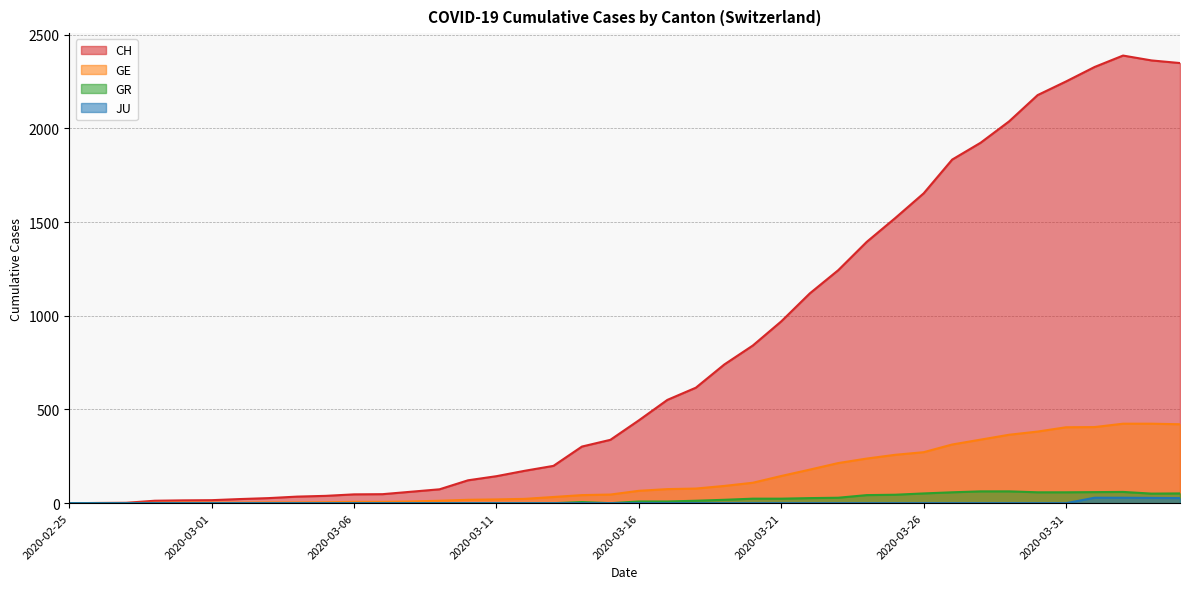

At how many categories does at least one series exceed 465?

19